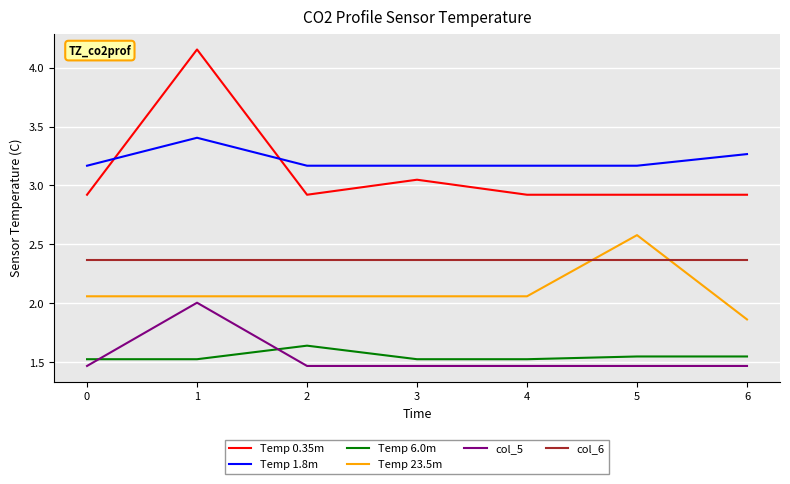

Rank the series at 2 from lowest to highest value.

col_5, Temp 6.0m, Temp 23.5m, col_6, Temp 0.35m, Temp 1.8m